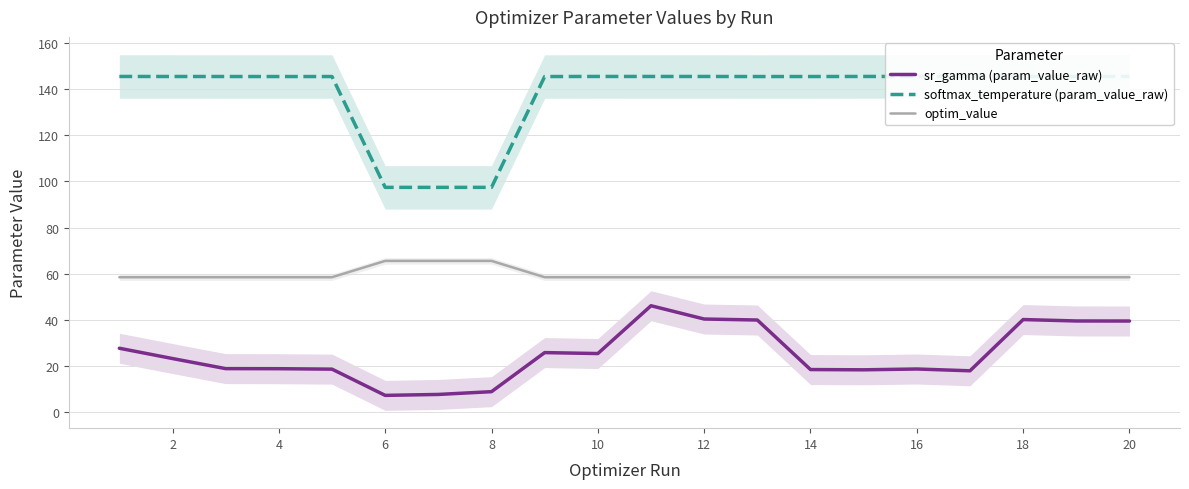

True or false: optim_value has a value of 28.0 at 18.

False